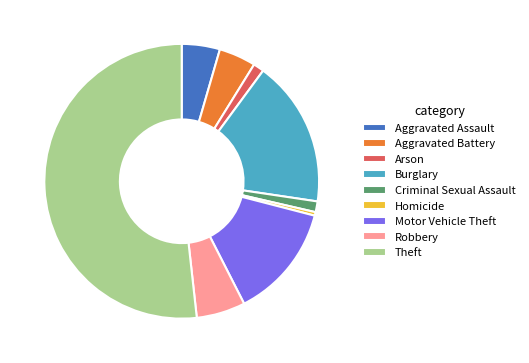

What is the ratio of the value at Motor Vehicle Theft to the value at Burglary?

0.8